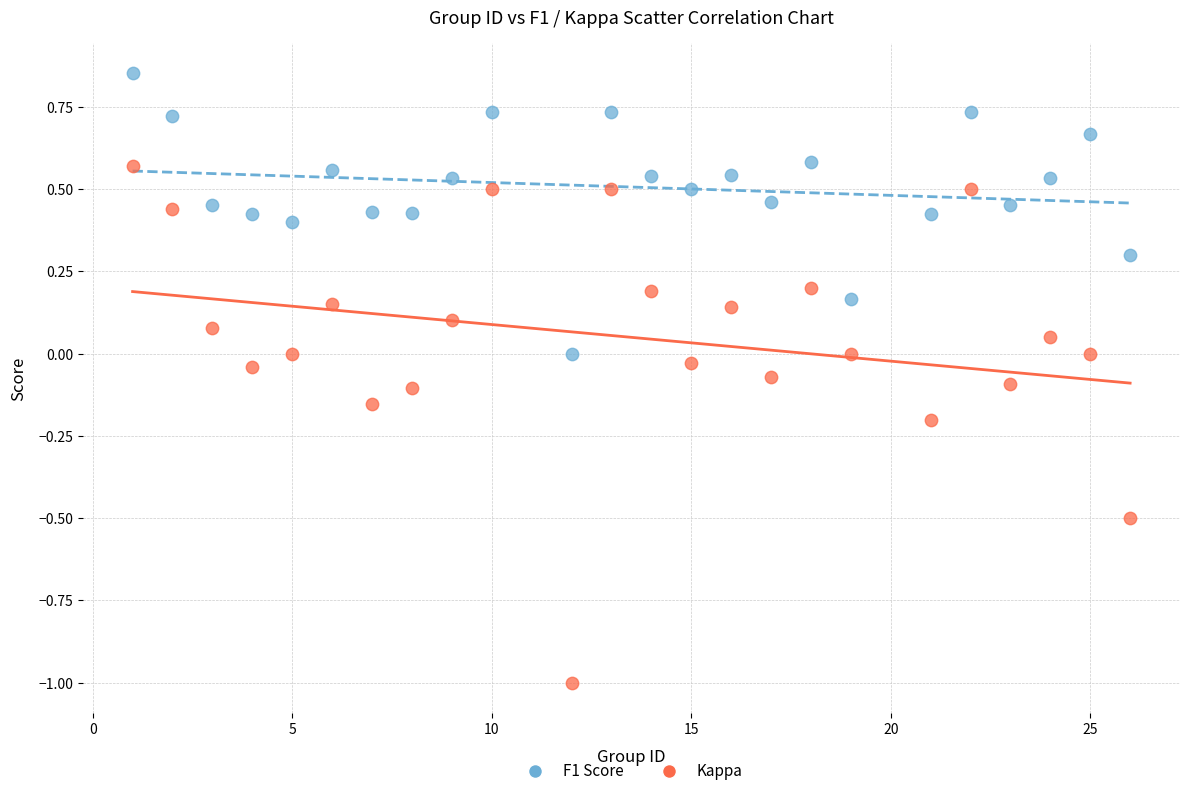

What are all the series names shown in the legend?

F1 Score, Kappa